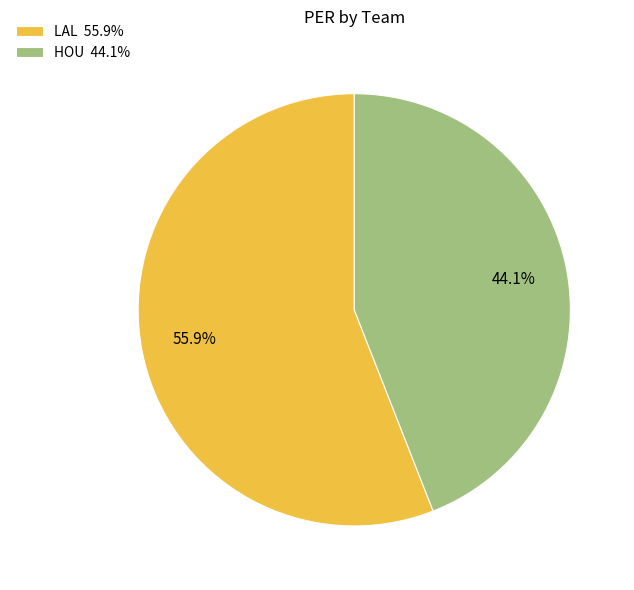

How many segments does this pie chart have?

2